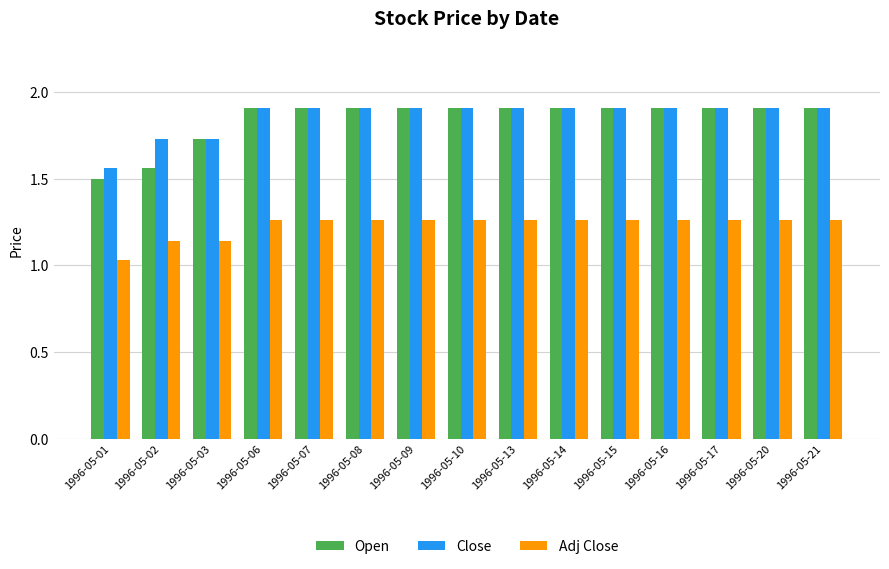

Where is Open nearest to the value 1?

1996-05-01